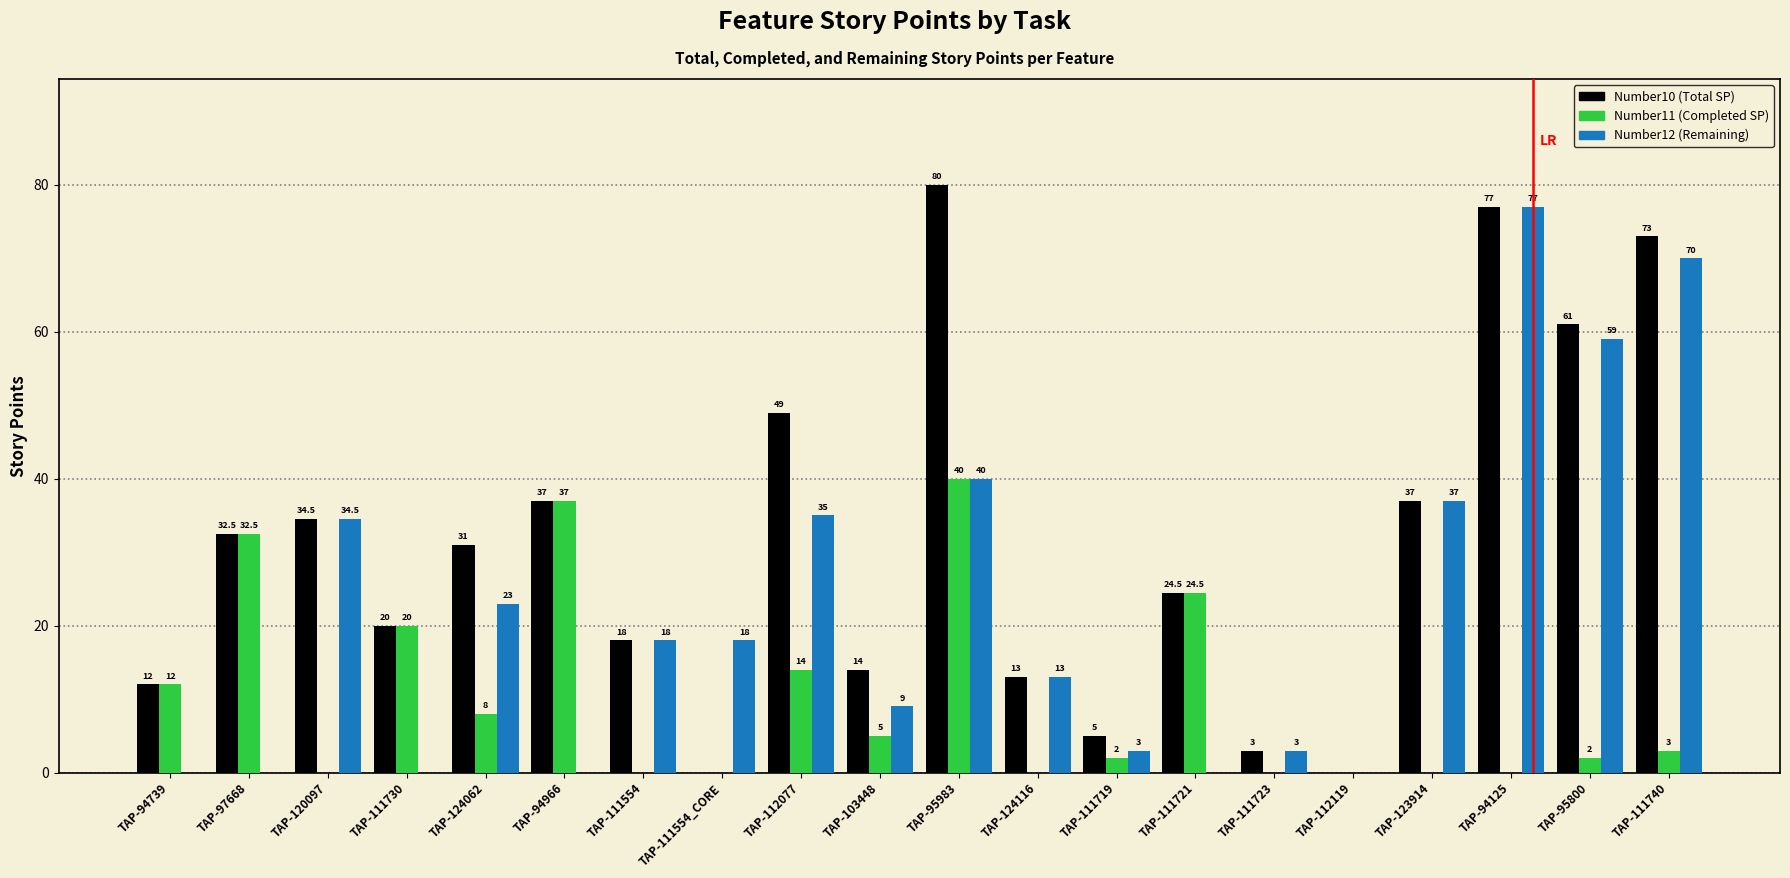

The value of Number10 (Total SP) at TAP-111554_CORE is -43.0. True or false?

False